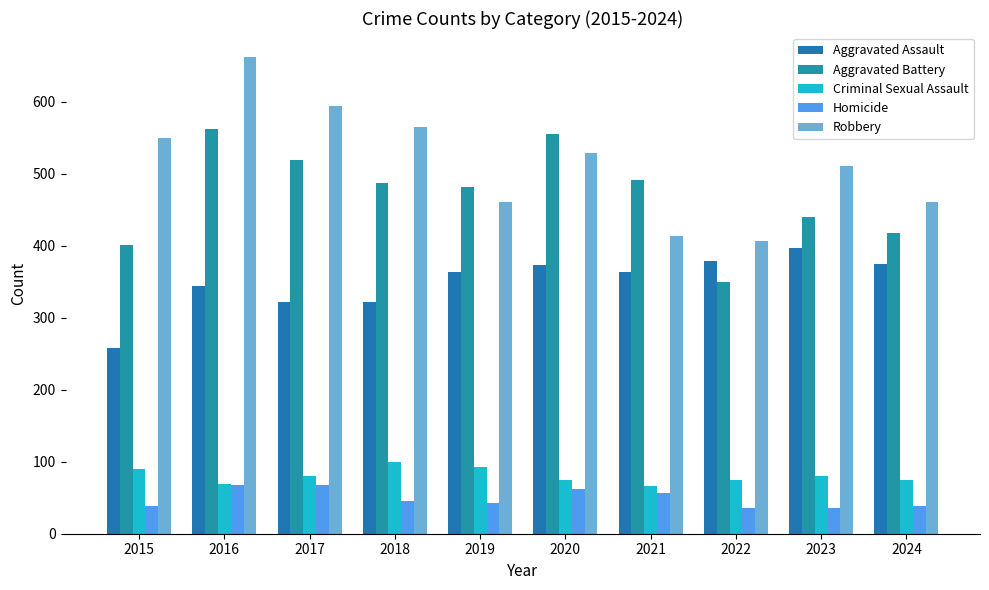

How many data points in Homicide are less than 46?

5